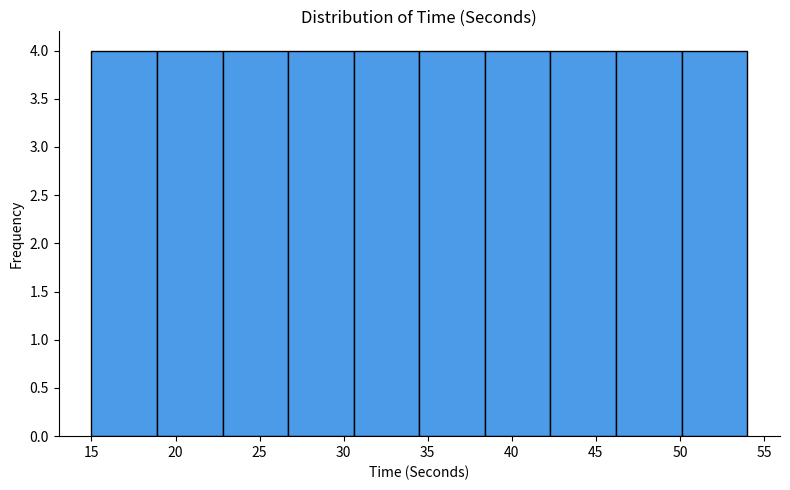

Reading left to right, list every bar in this chart as the range it spans on the x-axis followed by its height. Neither the bar edges nor the heights are printed on the chart, so give them approximately, as read against the axes.

15.0 to 18.9: 4
18.9 to 22.8: 4
22.8 to 26.7: 4
26.7 to 30.6: 4
30.6 to 34.5: 4
34.5 to 38.4: 4
38.4 to 42.3: 4
42.3 to 46.2: 4
46.2 to 50.1: 4
50.1 to 54.0: 4